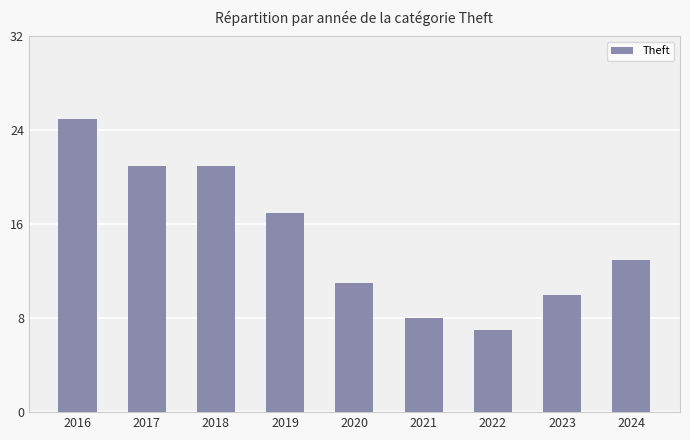

Which category has the lowest value across all series?

2022